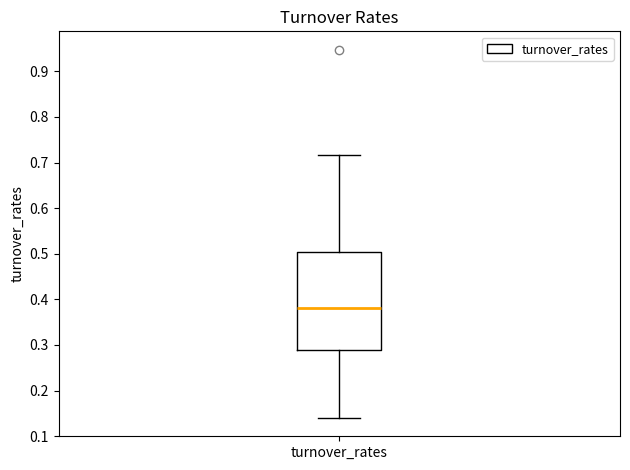

Read this box plot against the y-axis: the position of the median line, the range covered by the box, and the ends of both whiskers. The values are not printed on the chart, so give them approximately, as read against the axis.

median 0.38, box 0.29 to 0.50, whiskers 0.14 to 0.72